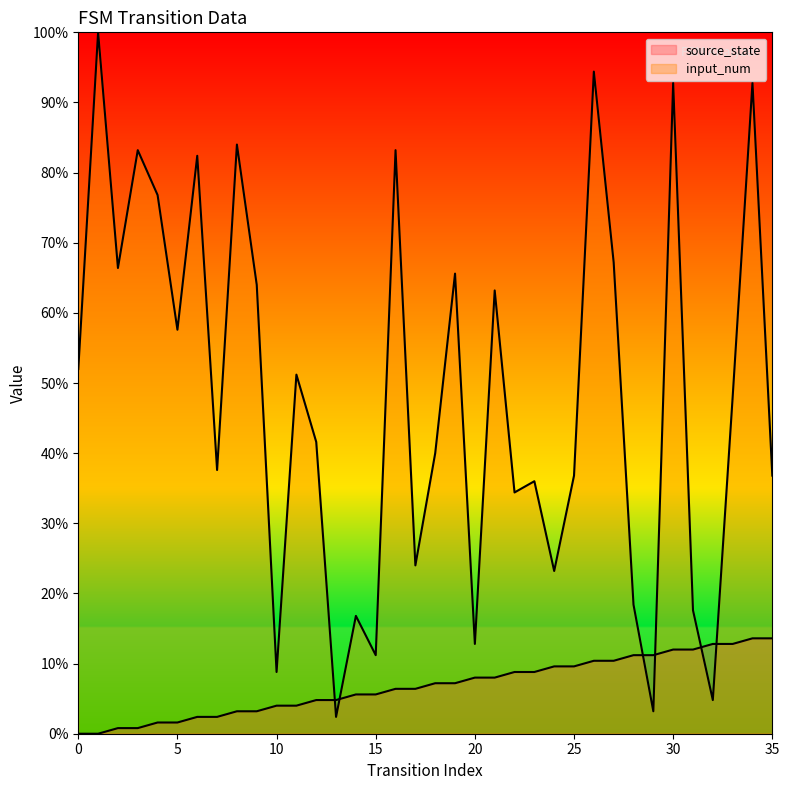

What is the sum of the input_num values at 22 and 18?

96.7